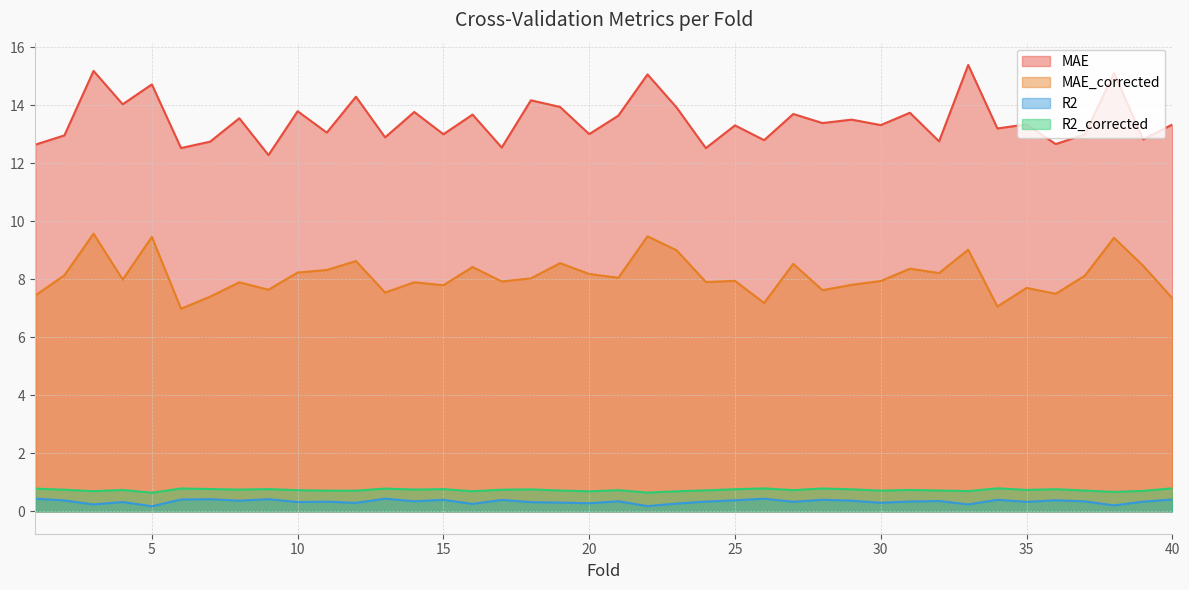

Reading right to left, extract all data points from this chart.

MAE: 13.3	12.8	15.1	13.0	12.7	13.3	13.2	15.4	12.8	13.7	13.3	13.5	13.4	13.7	12.8	13.3	12.5	13.9	15.1	13.6	13.0	13.9	14.2	12.5	13.7	13.0	13.8	12.9	14.3	13.1	13.8	12.3	13.6	12.8	12.5	14.7	14.0	15.2	13.0	12.6
MAE_corrected: 7.4	8.5	9.4	8.1	7.5	7.7	7.1	9.0	8.2	8.4	7.9	7.8	7.6	8.5	7.2	7.9	7.9	9.0	9.5	8.1	8.2	8.6	8.0	7.9	8.4	7.8	7.9	7.5	8.6	8.3	8.2	7.6	7.9	7.4	7.0	9.5	8.0	9.6	8.1	7.4
R2: 0.4	0.3	0.2	0.3	0.4	0.3	0.4	0.2	0.4	0.3	0.3	0.4	0.4	0.3	0.4	0.4	0.3	0.3	0.2	0.3	0.3	0.3	0.3	0.4	0.3	0.4	0.3	0.4	0.3	0.3	0.3	0.4	0.4	0.4	0.4	0.2	0.3	0.2	0.4	0.4
R2_corrected: 0.8	0.7	0.7	0.7	0.8	0.7	0.8	0.7	0.7	0.7	0.7	0.8	0.8	0.7	0.8	0.8	0.7	0.7	0.6	0.7	0.7	0.7	0.8	0.7	0.7	0.8	0.8	0.8	0.7	0.7	0.7	0.8	0.8	0.8	0.8	0.6	0.7	0.7	0.7	0.8